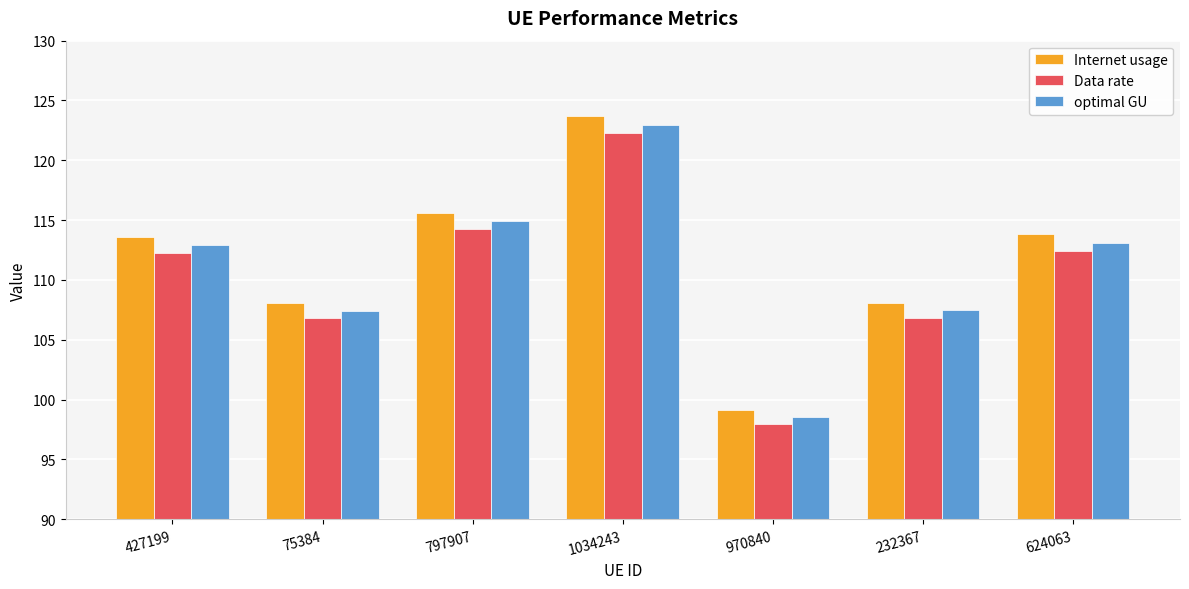

What position from the left is 427199?

1